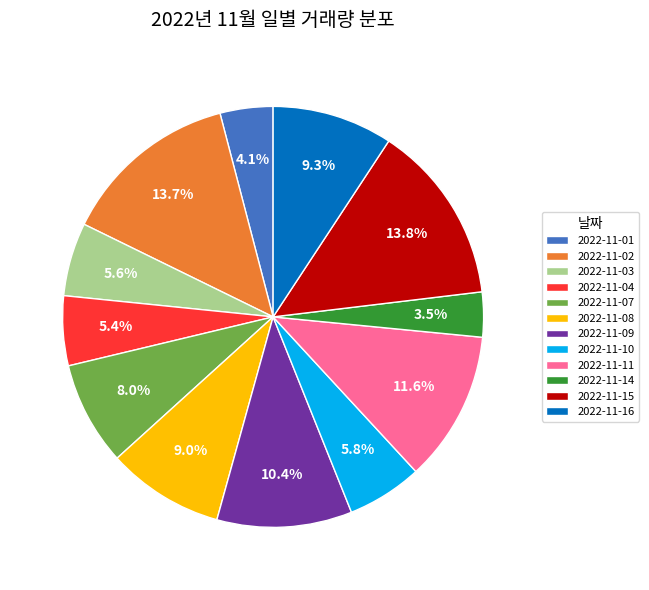

Between 2022-11-02 and 2022-11-10, which is larger?

2022-11-02